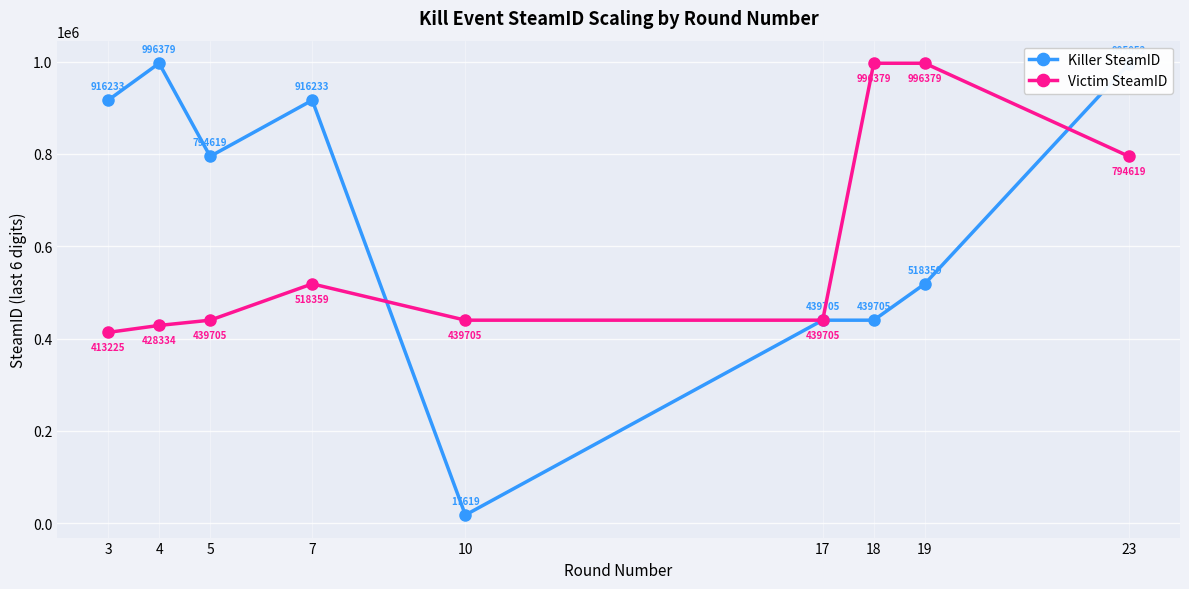

How many values in the Killer SteamID series are below 794619?

4